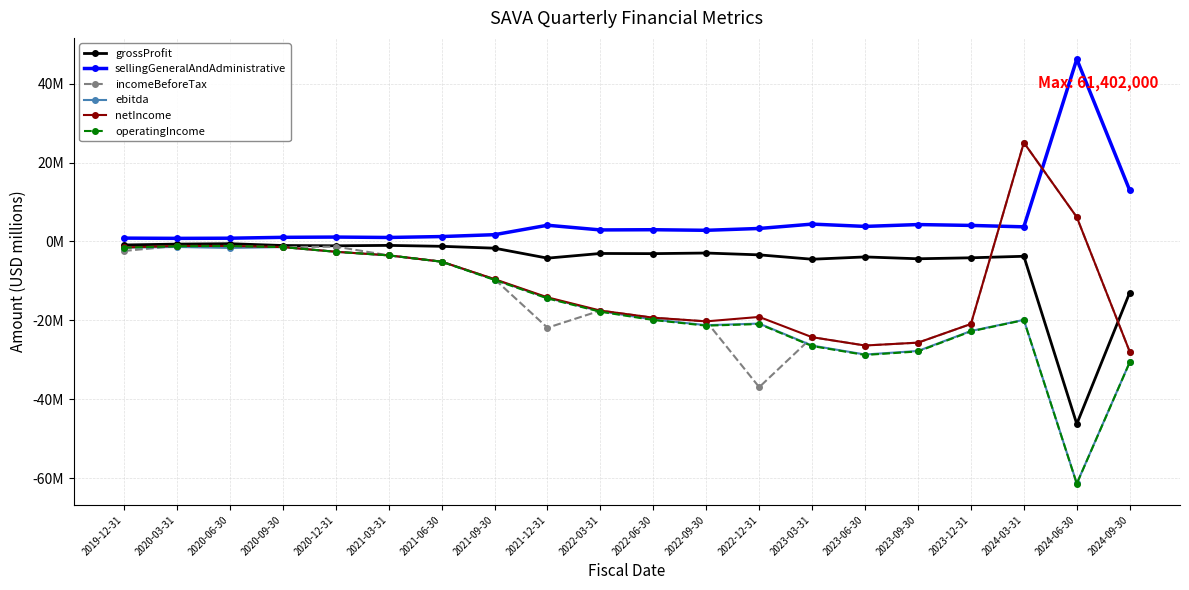

What is the maximum value shown in the chart?

46.2